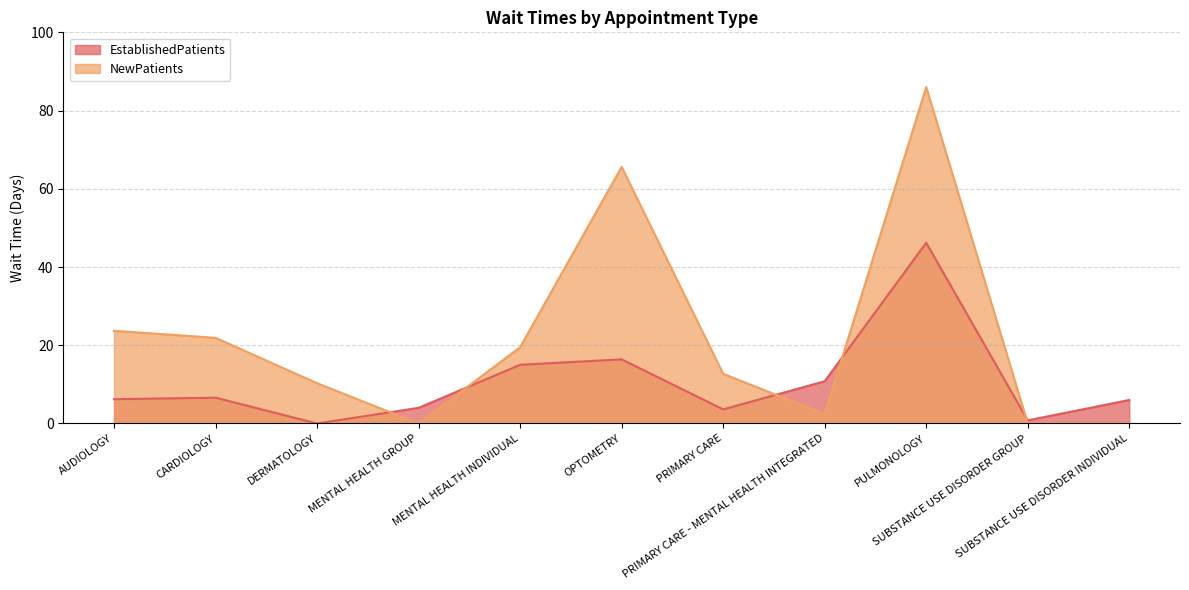

At which label does NewPatients first exceed 12?

AUDIOLOGY